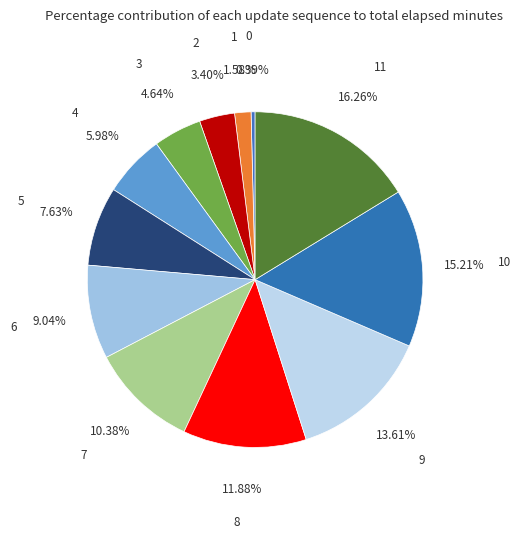

Is there a majority slice in this chart?

No